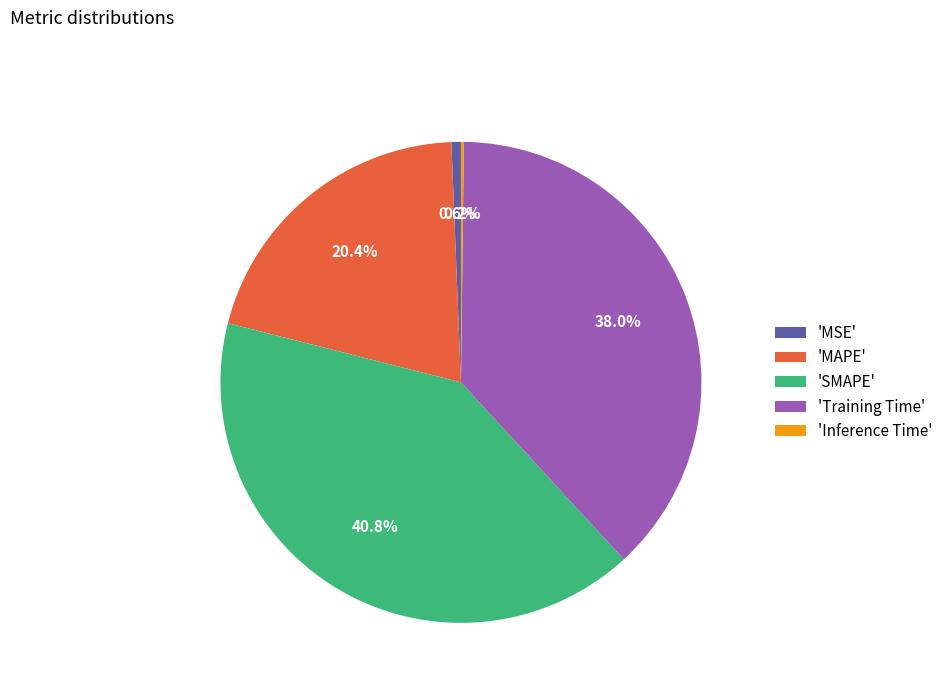

To the nearest percent, what is the difference between the largest and smallest slice percentages?

41%